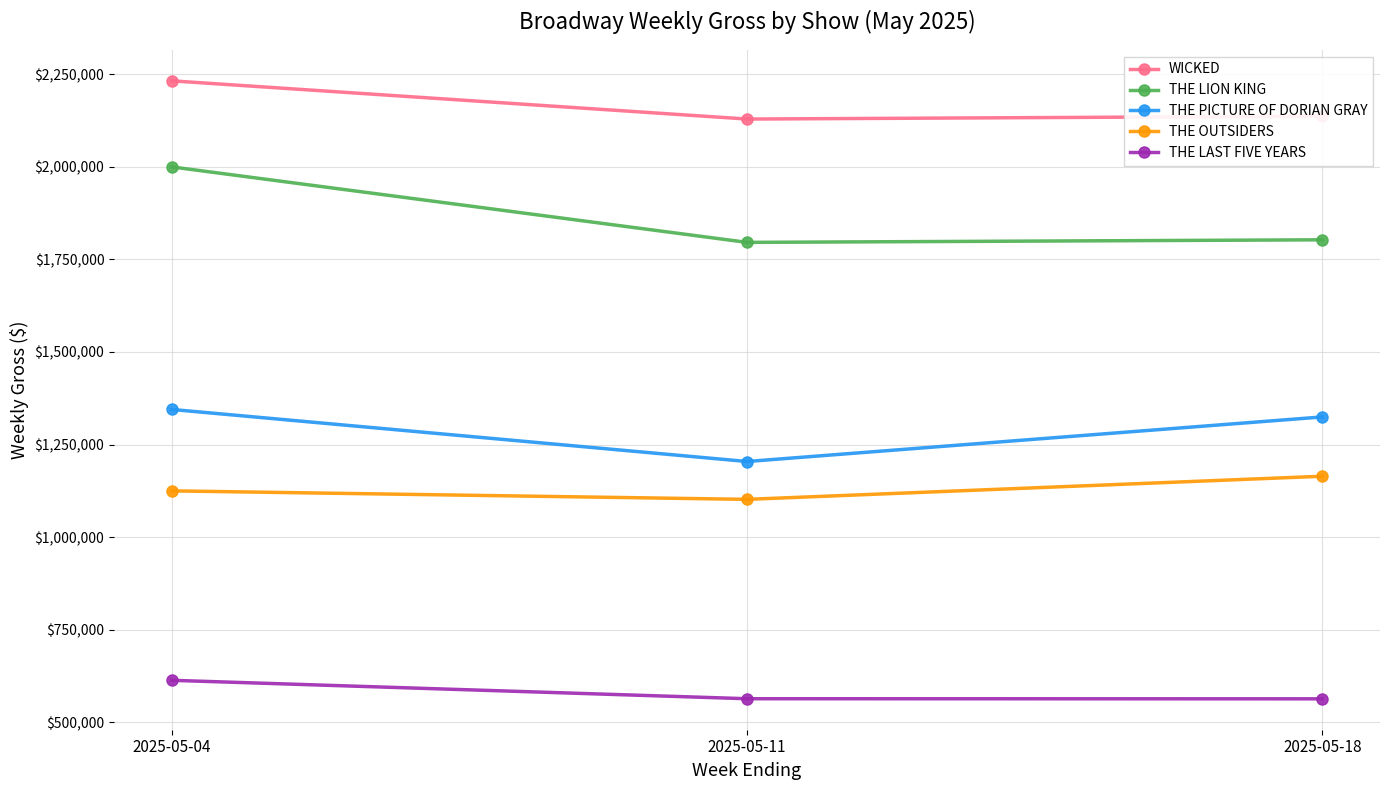

How many lines are shown in the chart?

5